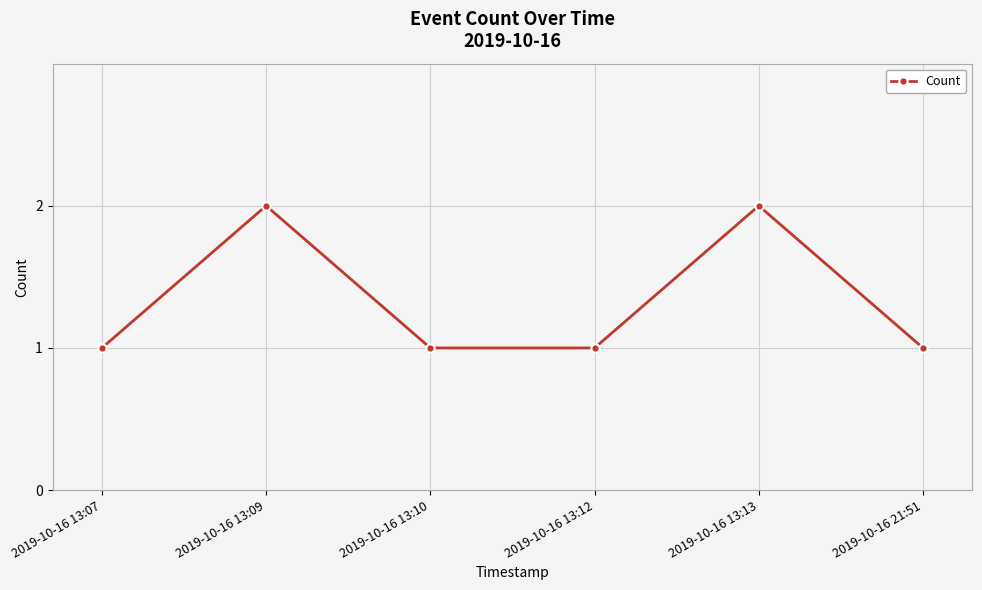

What is the average value?

1